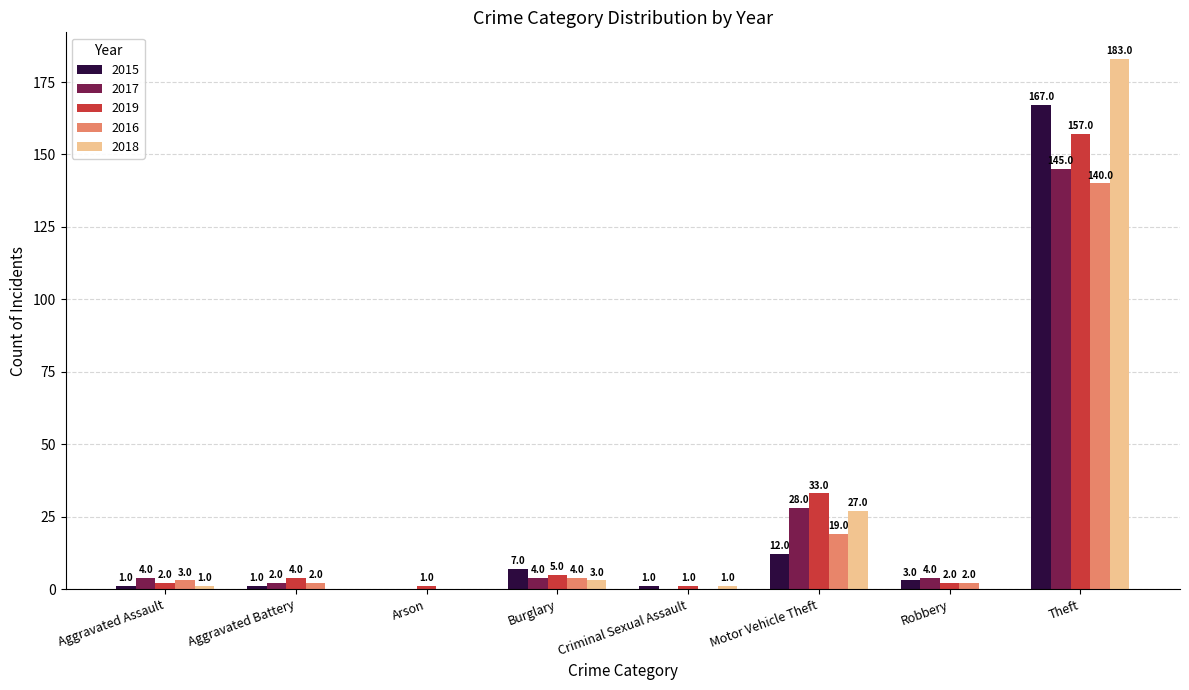

Does the chart contain stacked bars?

No